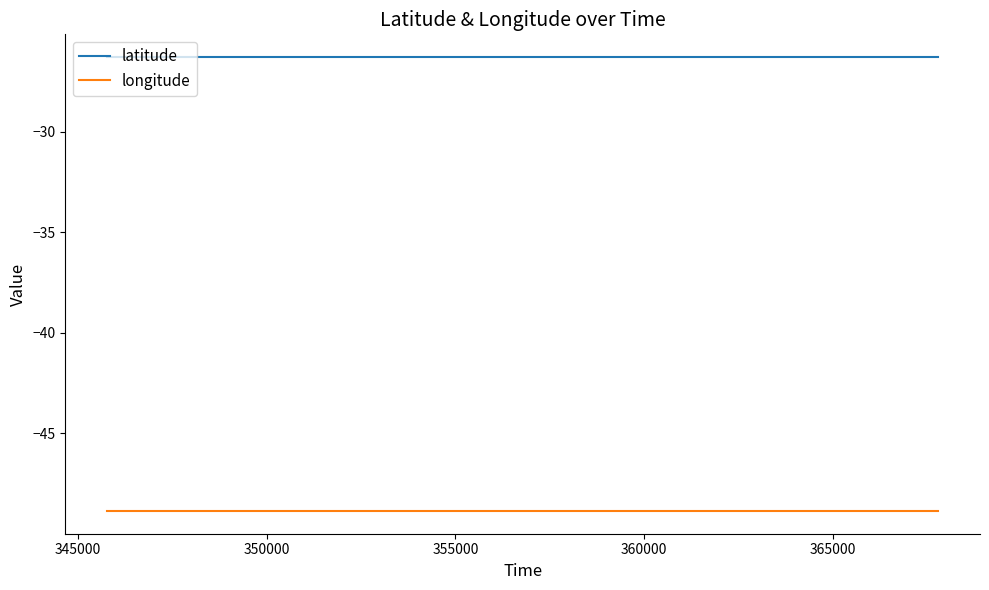

True or false: longitude and latitude intersect in this chart.

False